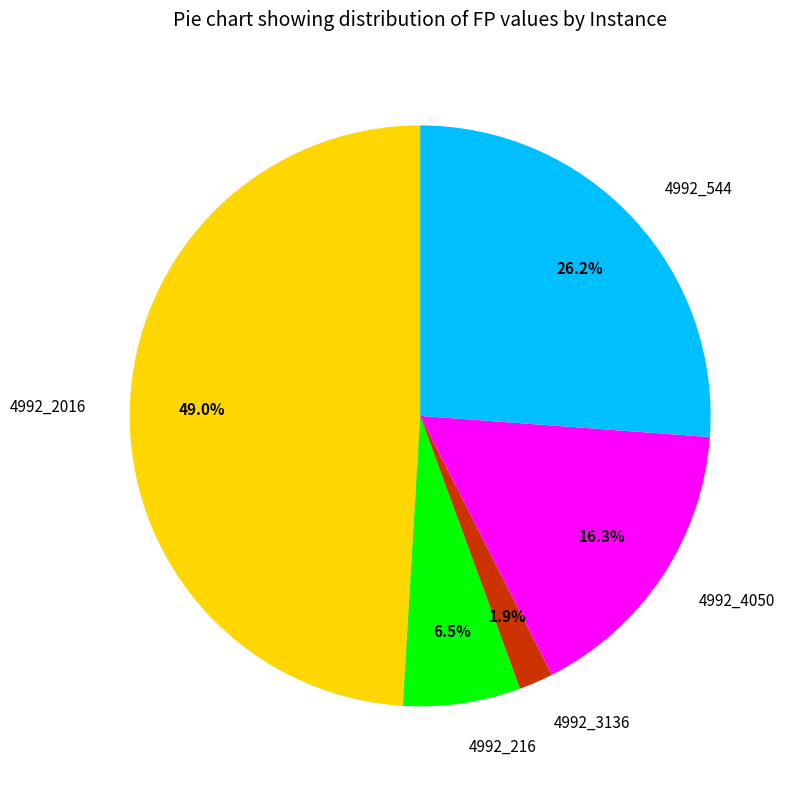

Rank the categories by value from lowest to highest.

4992_3136, 4992_216, 4992_4050, 4992_544, 4992_2016